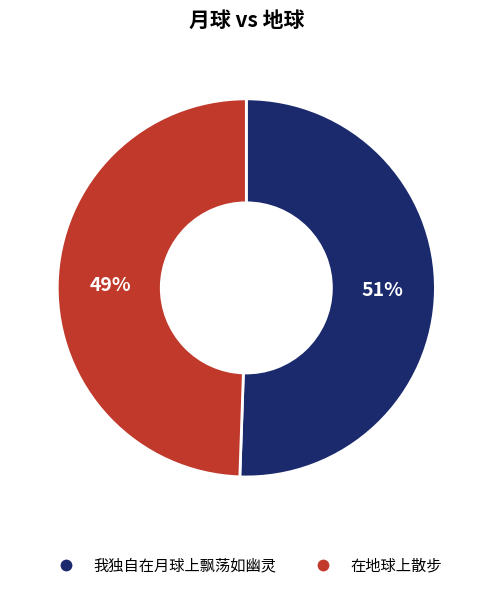

To the nearest percent, what is the combined percentage of 在地球上散步 and 我独自在月球上飘荡如幽灵?

100%